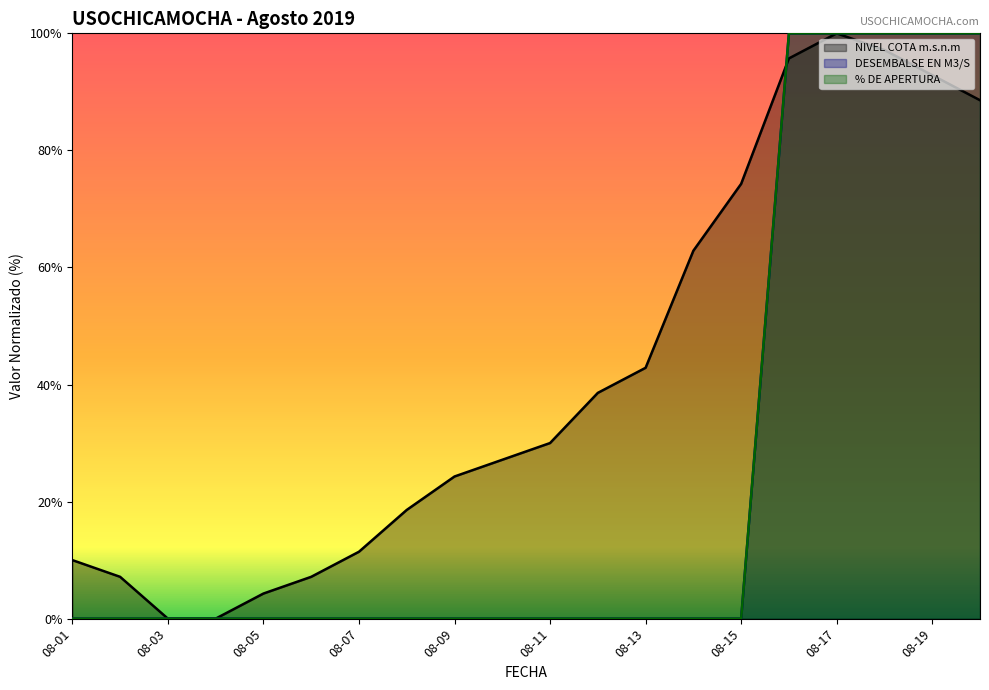

What is the value of the NIVEL COTA m.s.n.m point at the 1st from the left?

10.0